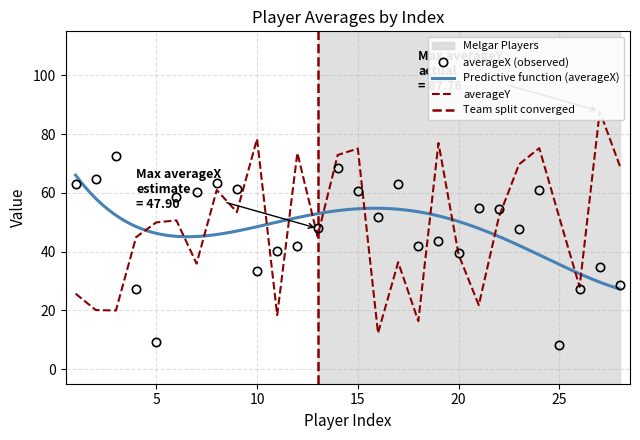

Which series has the widest spread of values?

averageY